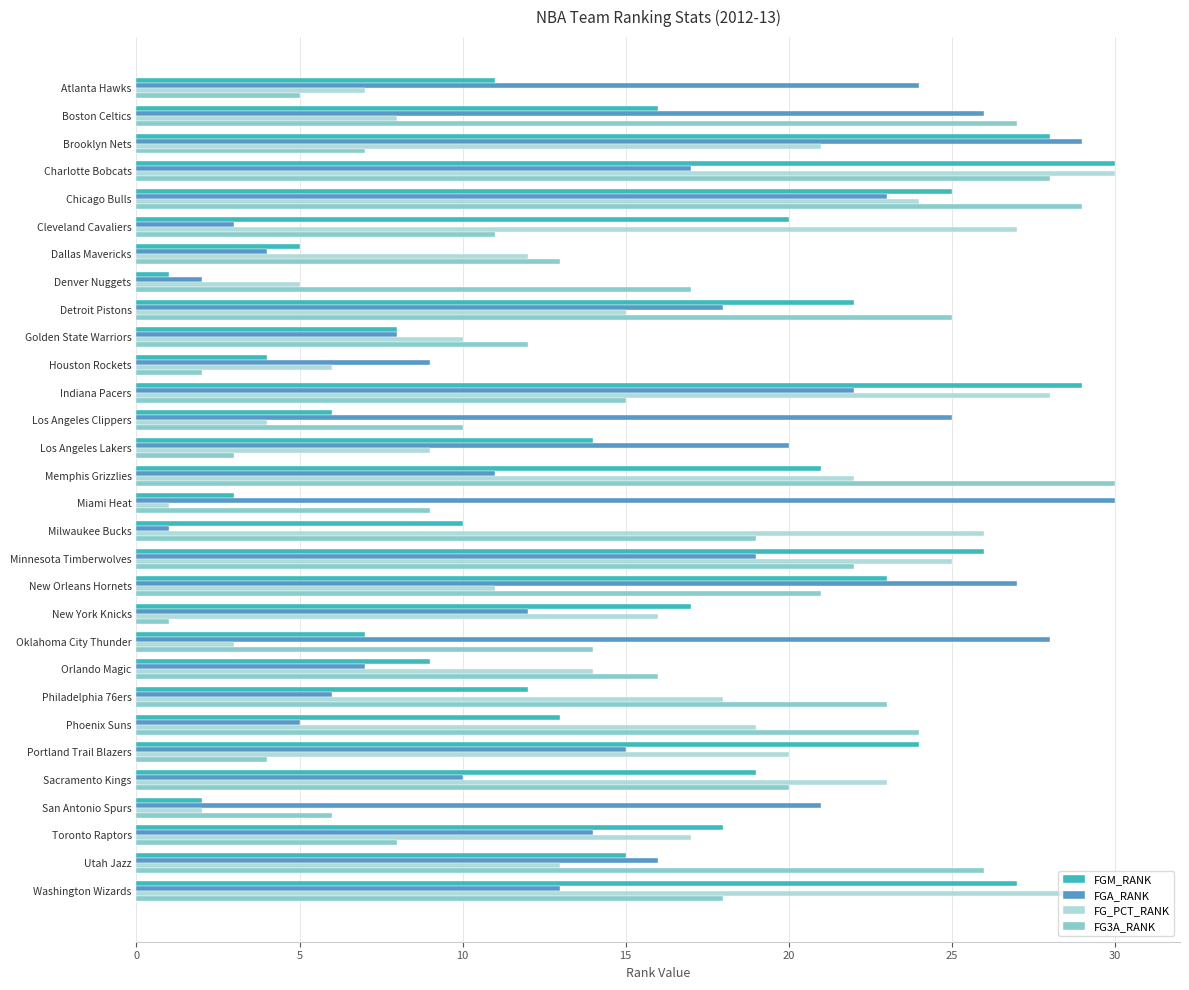

How many series are shown in this chart?

4